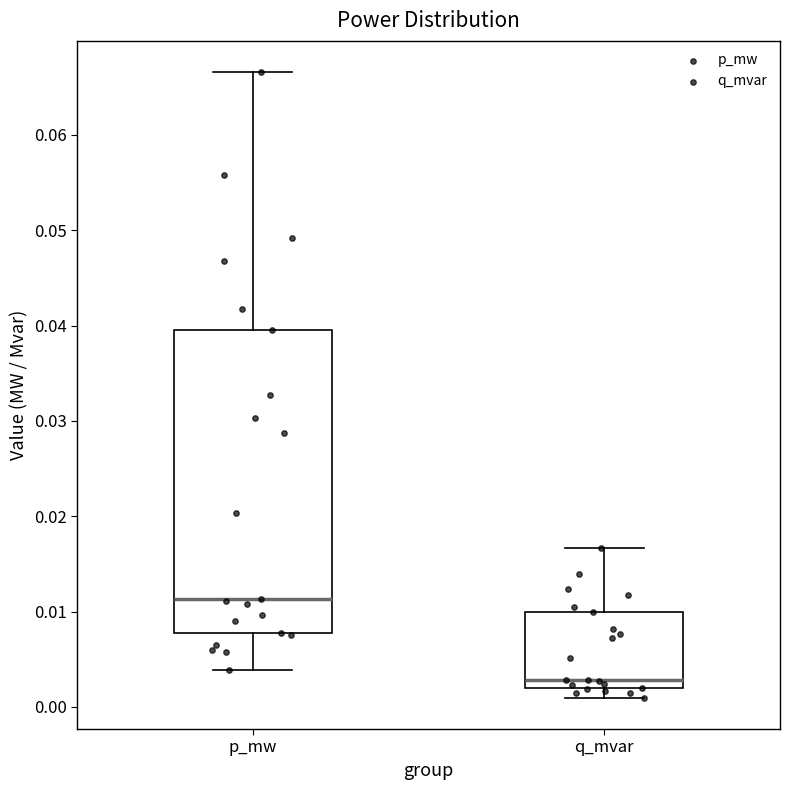

Which box's median line is the lowest?

q_mvar